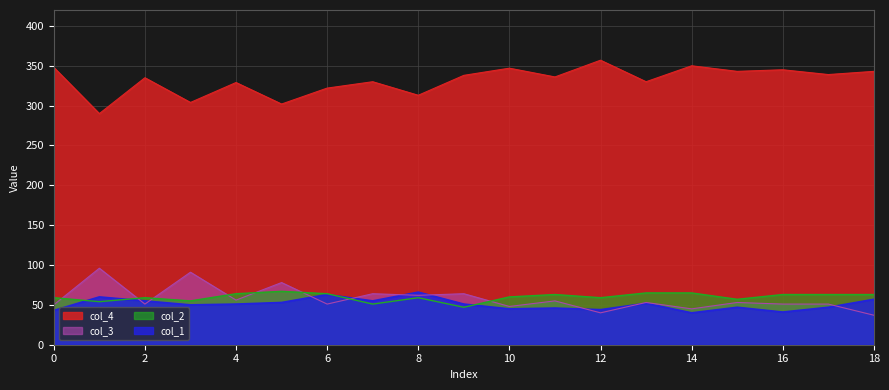

True or false: col_2 and col_4 intersect in this chart.

False